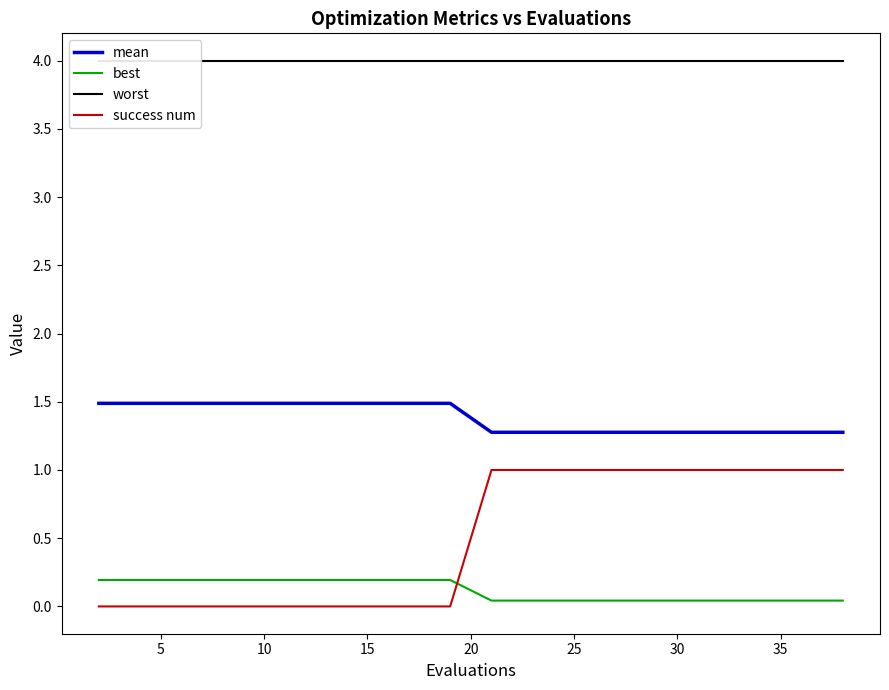

Reading left to right, transcribe all the data shown in this chart.

mean: 1.5	1.5	1.5	1.5	1.5	1.5	1.5	1.5	1.5	1.5	1.3	1.3	1.3	1.3	1.3	1.3	1.3	1.3	1.3	1.3
best: 0.2	0.2	0.2	0.2	0.2	0.2	0.2	0.2	0.2	0.2	0.0	0.0	0.0	0.0	0.0	0.0	0.0	0.0	0.0	0.0
worst: 4.0	4.0	4.0	4.0	4.0	4.0	4.0	4.0	4.0	4.0	4.0	4.0	4.0	4.0	4.0	4.0	4.0	4.0	4.0	4.0
success num: 0.0	0.0	0.0	0.0	0.0	0.0	0.0	0.0	0.0	0.0	1.0	1.0	1.0	1.0	1.0	1.0	1.0	1.0	1.0	1.0